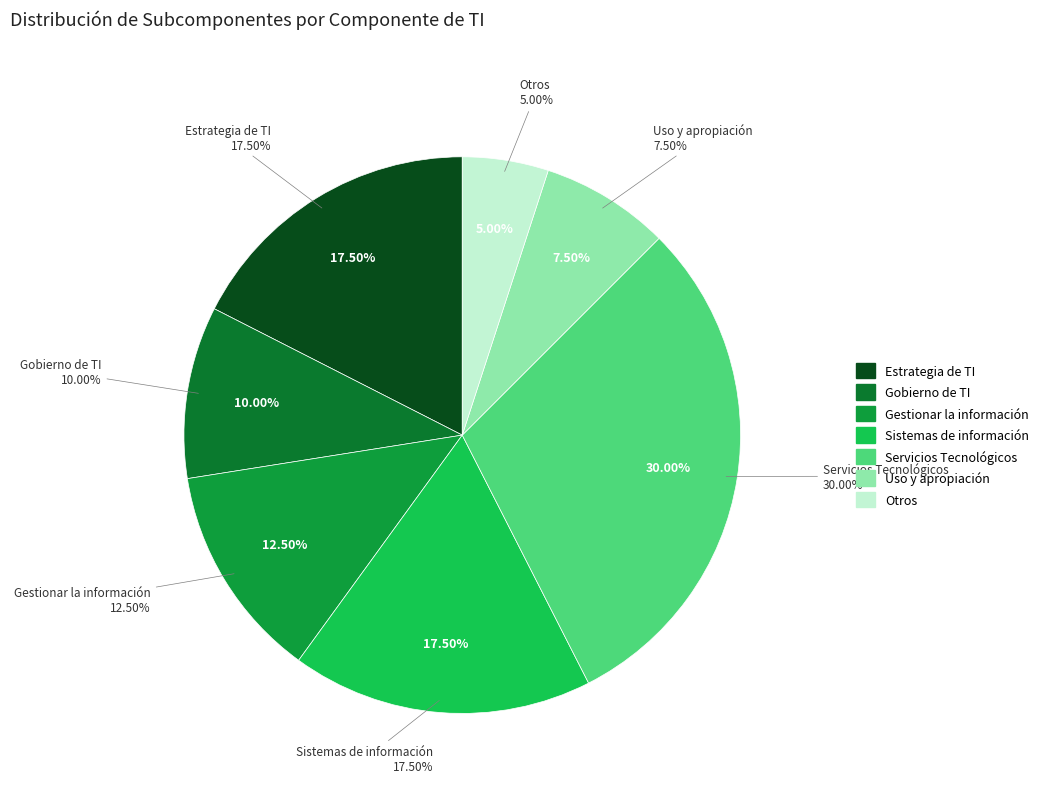

Is it true that Otros is 17% of the pie?

False